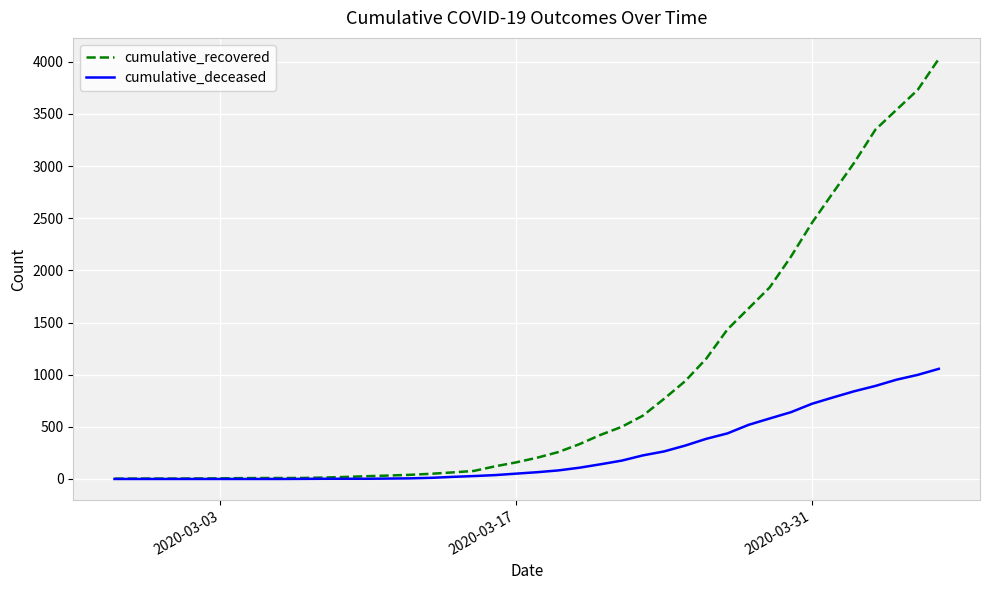

Which series has the widest spread of values?

cumulative_recovered